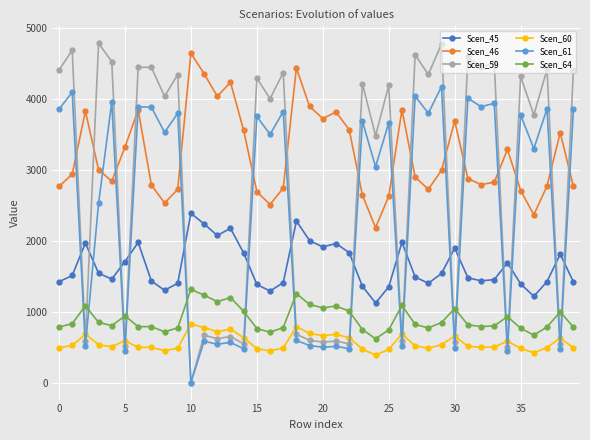

Which series has the widest spread of values?

Scen_59